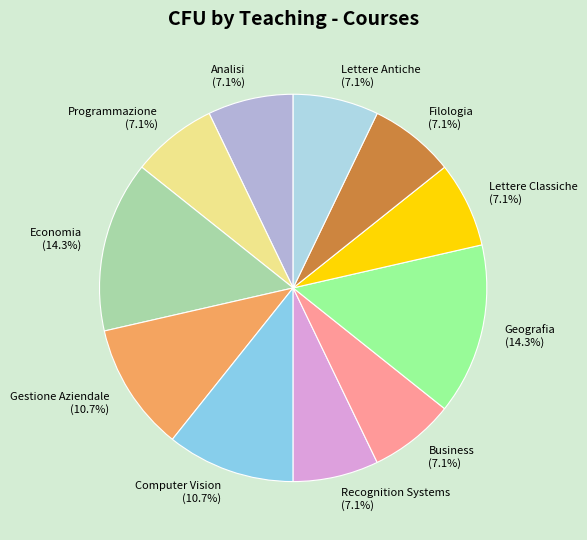

True or false: Programmazione accounts for 7% of the total.

True